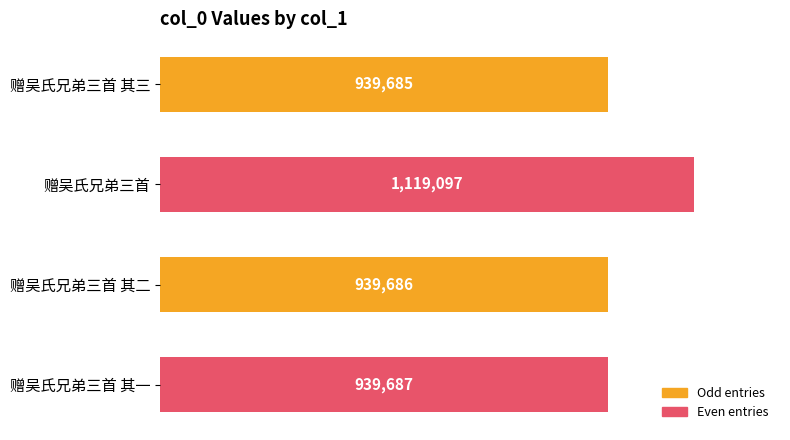

Rank the categories by value from lowest to highest.

赠吴氏兄弟三首 其三, 赠吴氏兄弟三首 其二, 赠吴氏兄弟三首 其一, 赠吴氏兄弟三首